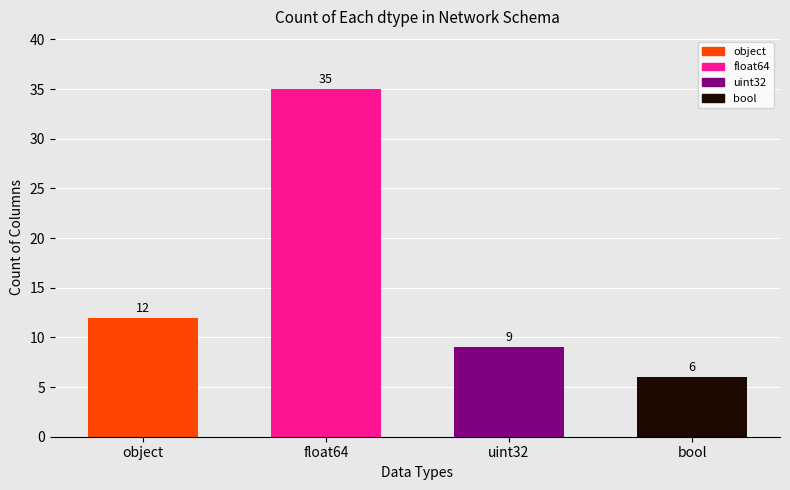

What is the change in value from uint32 to bool?

-3